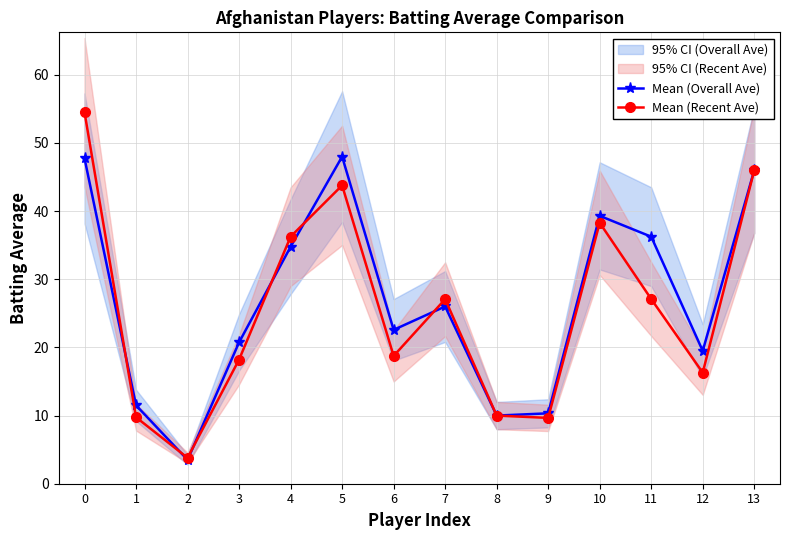

How many categories are shown in the chart?

14